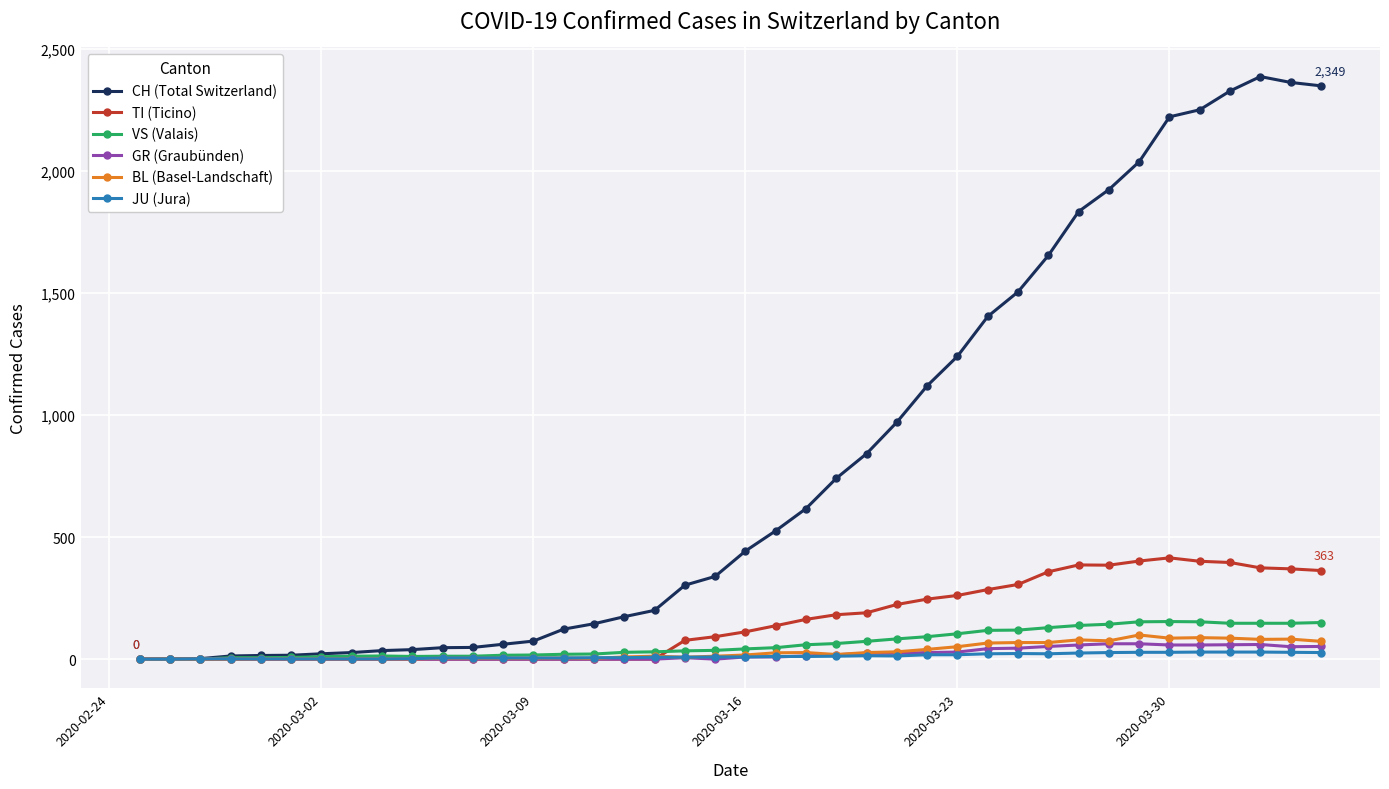

True or false: BL (Basel-Landschaft) has more than 0 interior local peaks.

True